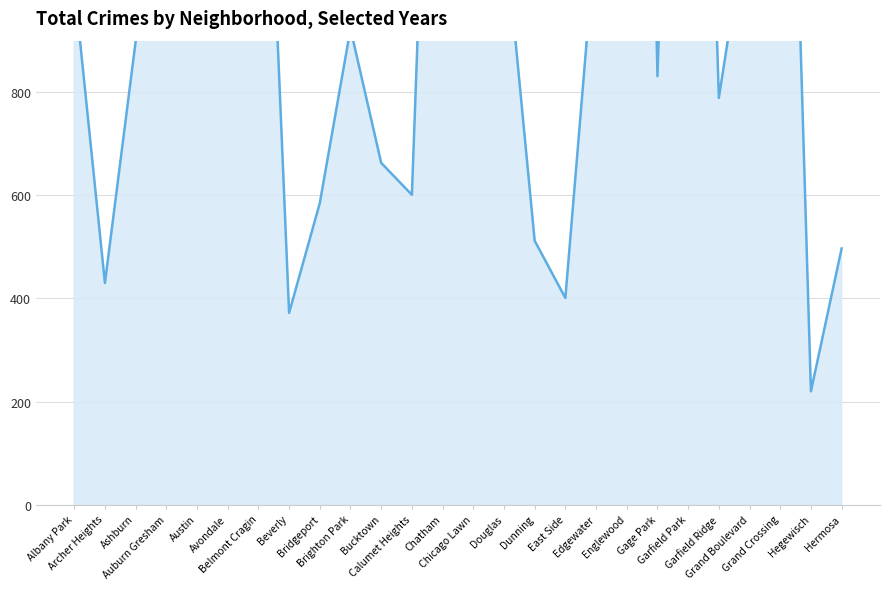

At which category does the data reach its first local peak?

Austin